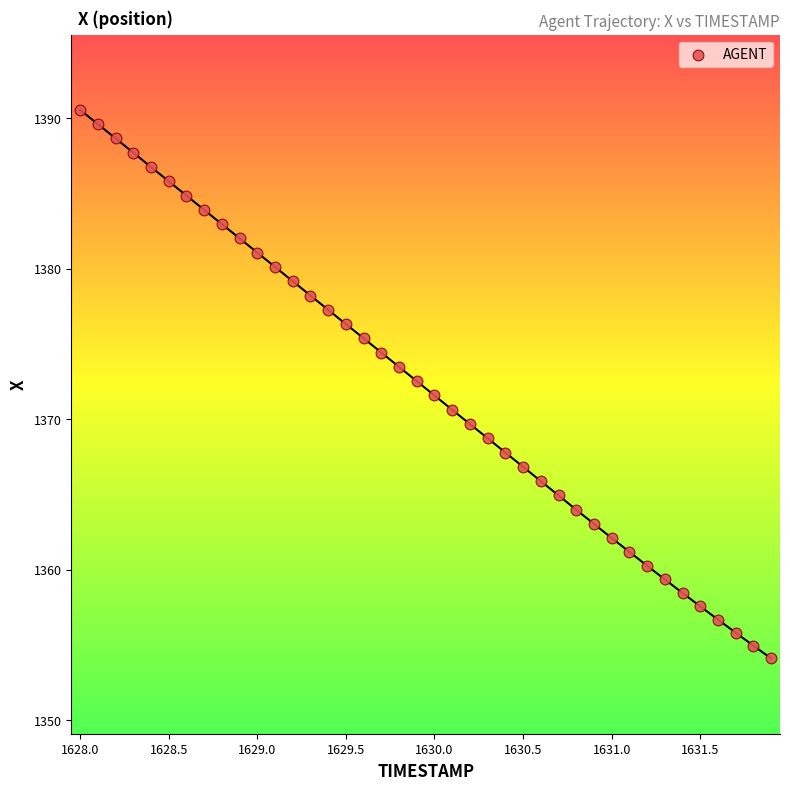

What is the range of X values (max minus min)?

3.9